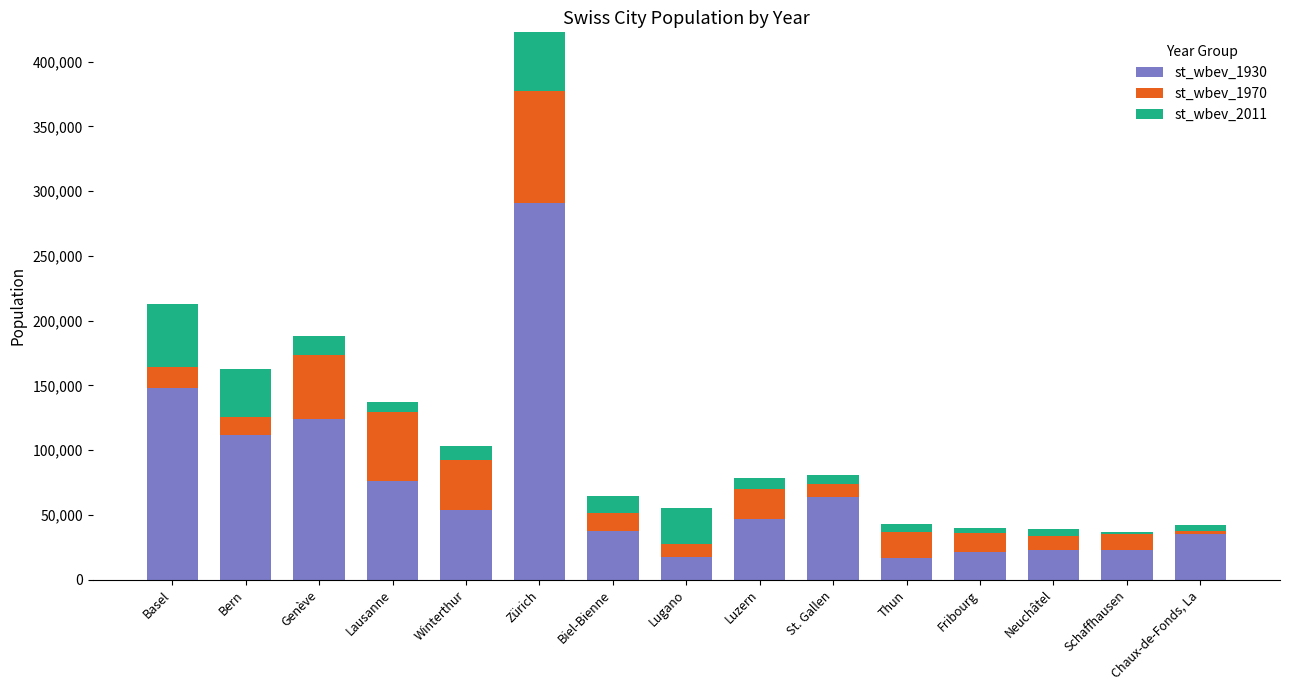

True or false: st_wbev_1930 has a value of 53925 at Winterthur.

True